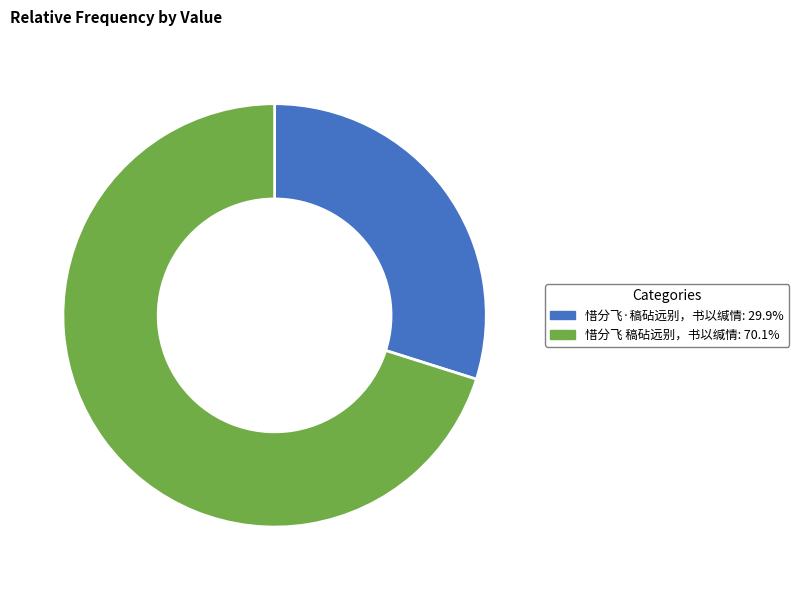

Which has a higher value, 惜分飞·稿砧远别，书以缄情 or 惜分飞 稿砧远别，书以缄情?

惜分飞 稿砧远别，书以缄情